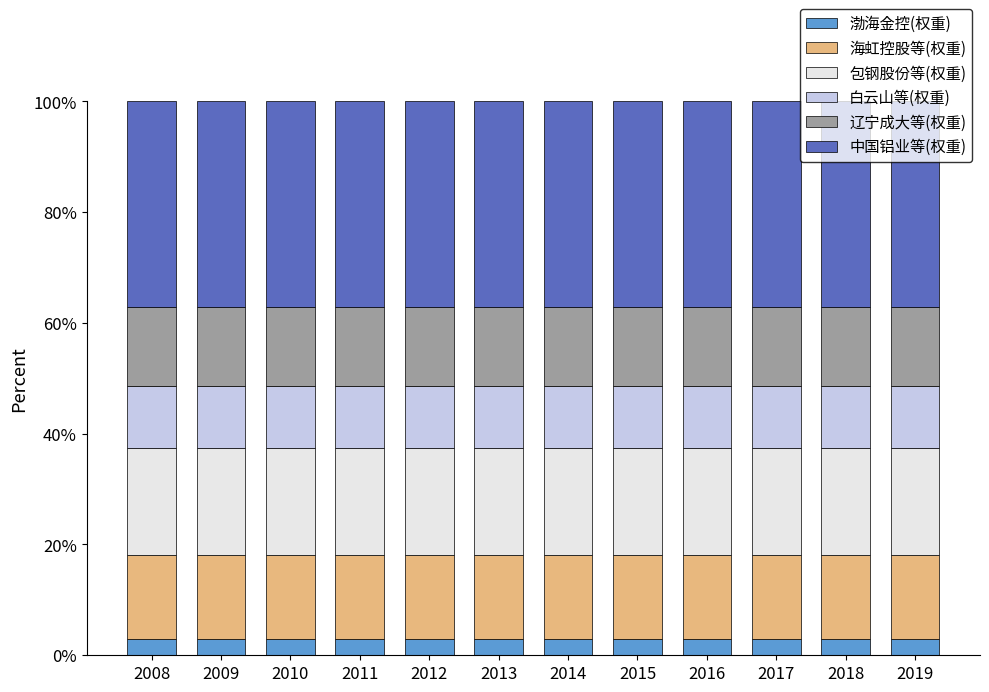

True or false: 渤海金控(权重) has a value of 2.9 at 2012.

True